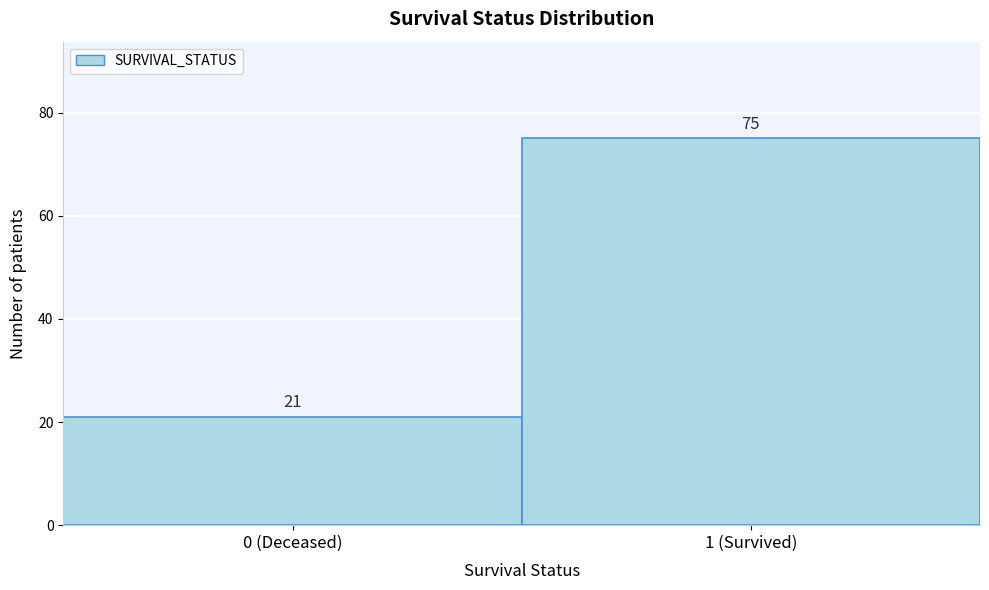

Reading left to right, extract all data points from this chart.

0 (Deceased)=21	1 (Survived)=75